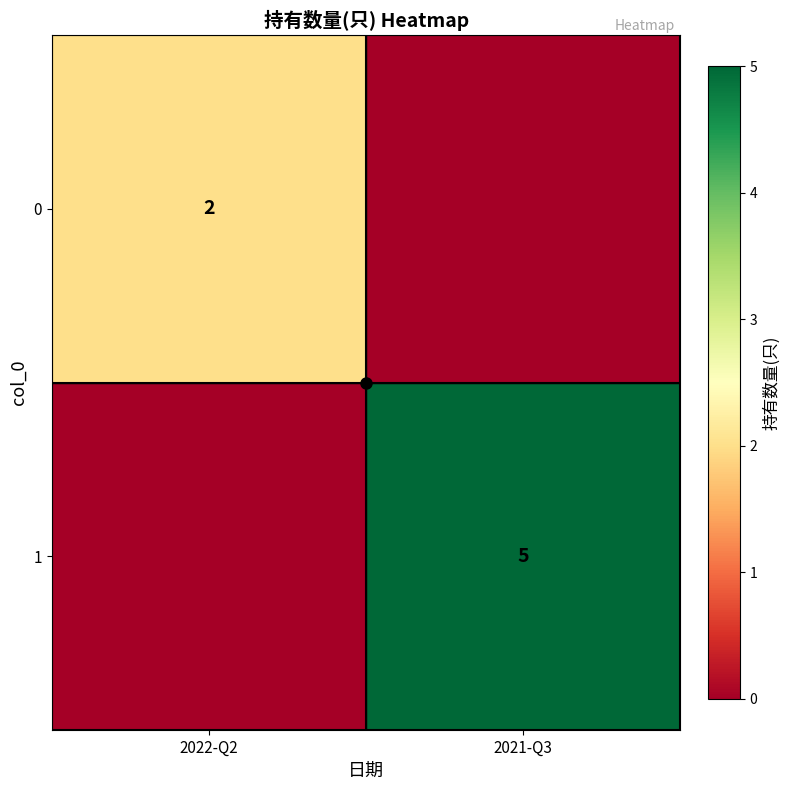

Is the value of 1 at 2021-Q3 greater than the value of 0 at 2022-Q2?

Yes